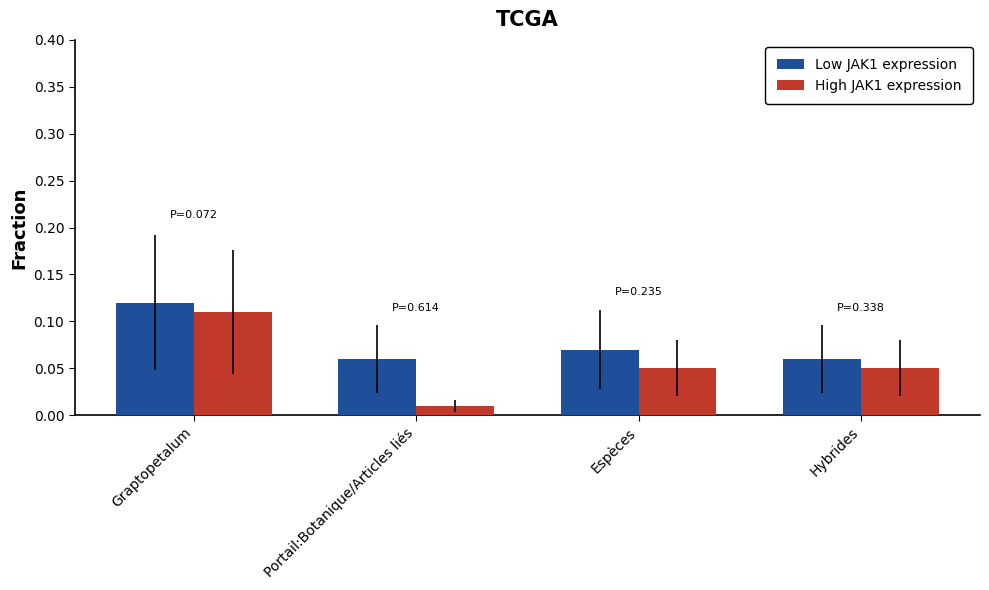

What is the label of the 1st bar from the left?

Graptopetalum